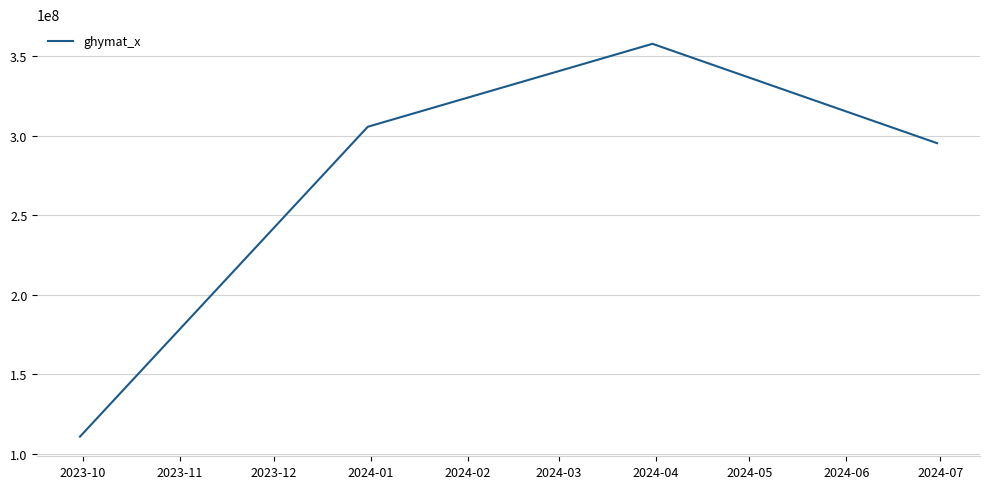

What is the difference between the maximum and second lowest values?

62496310